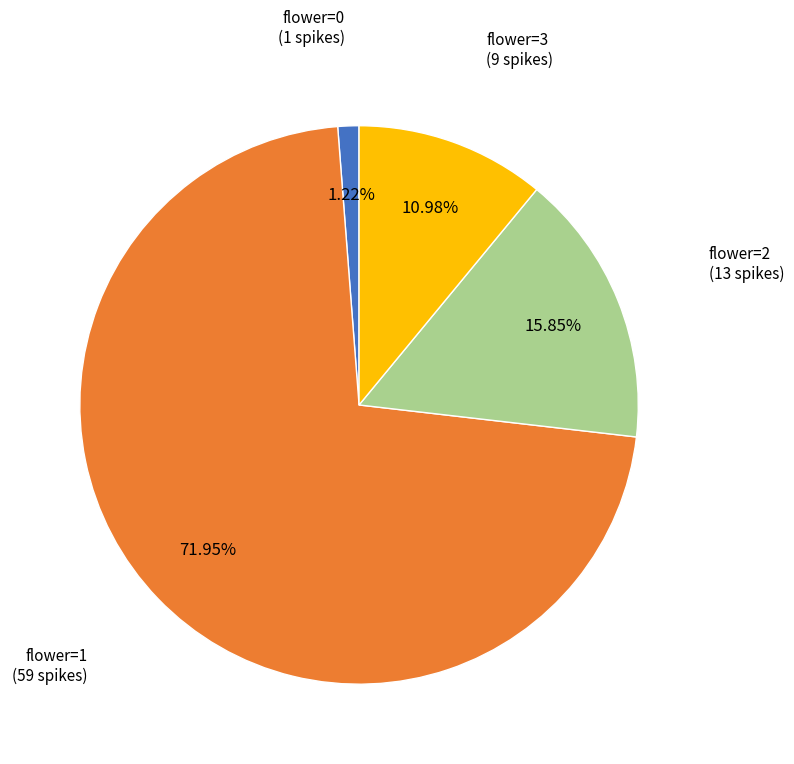

To the nearest percent, what is the difference between the largest and smallest slice percentages?

71%